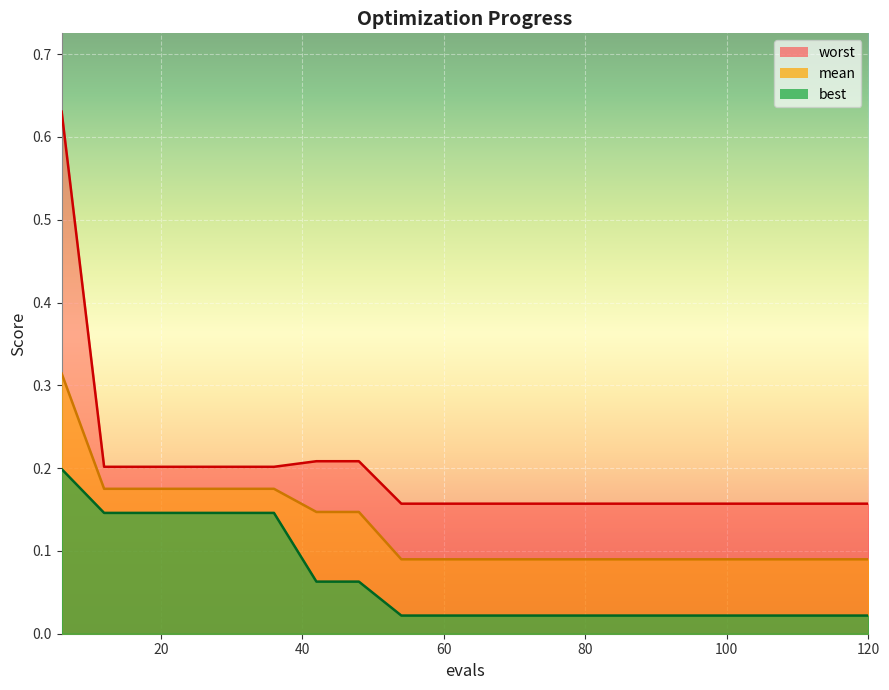

How many lines are shown in the chart?

3